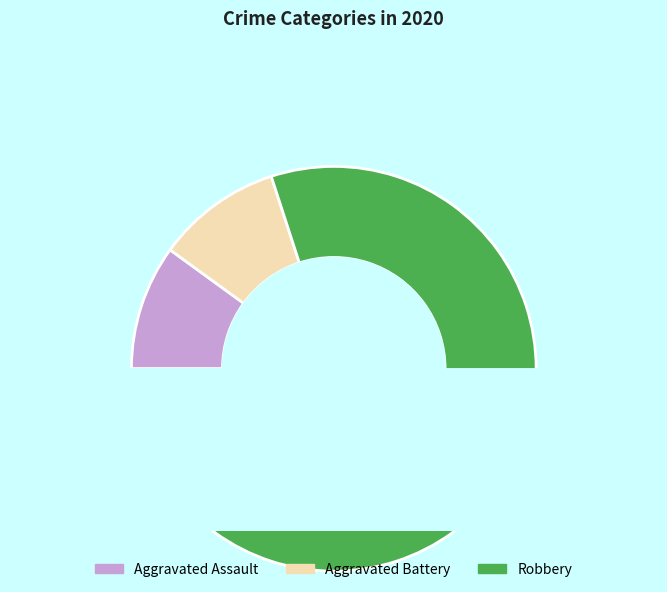

Combined, what portion of the pie is Aggravated Assault and Robbery?

90.0%